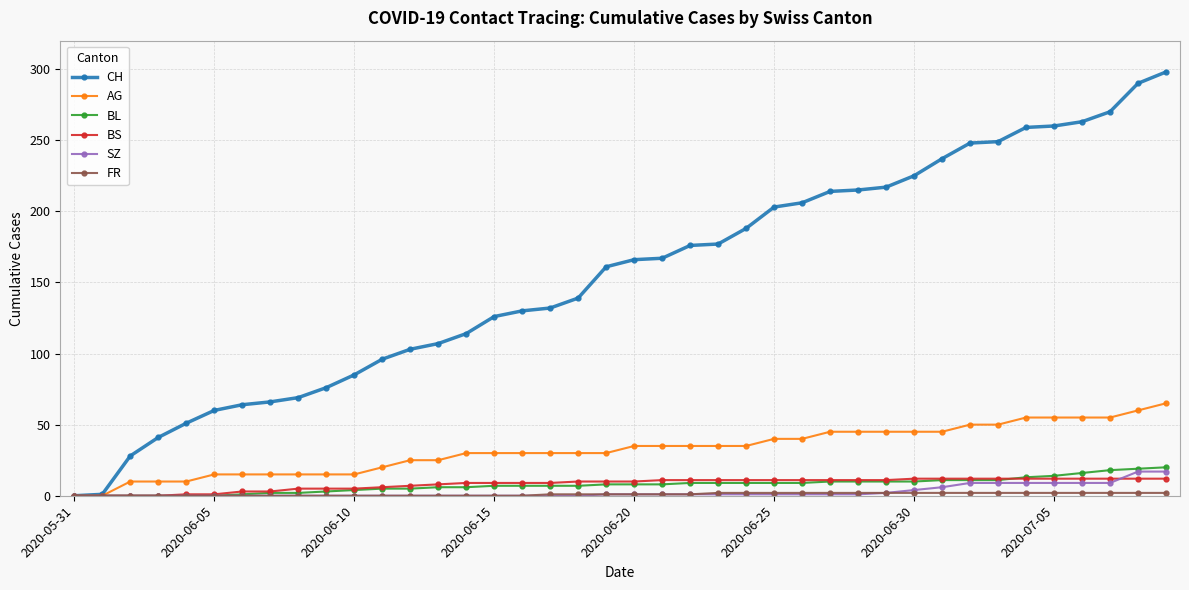

How many distinct data groups are displayed?

6